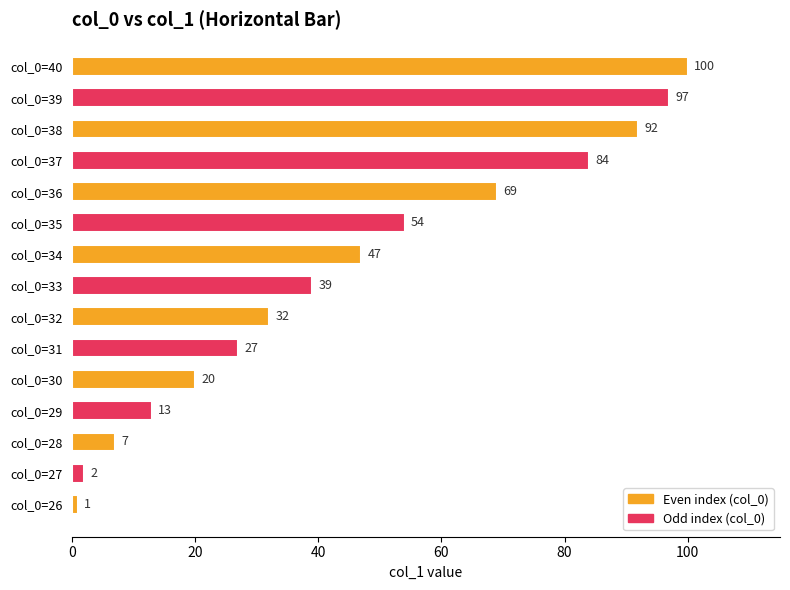

Where is the data nearest to the value 50?

col_0=34